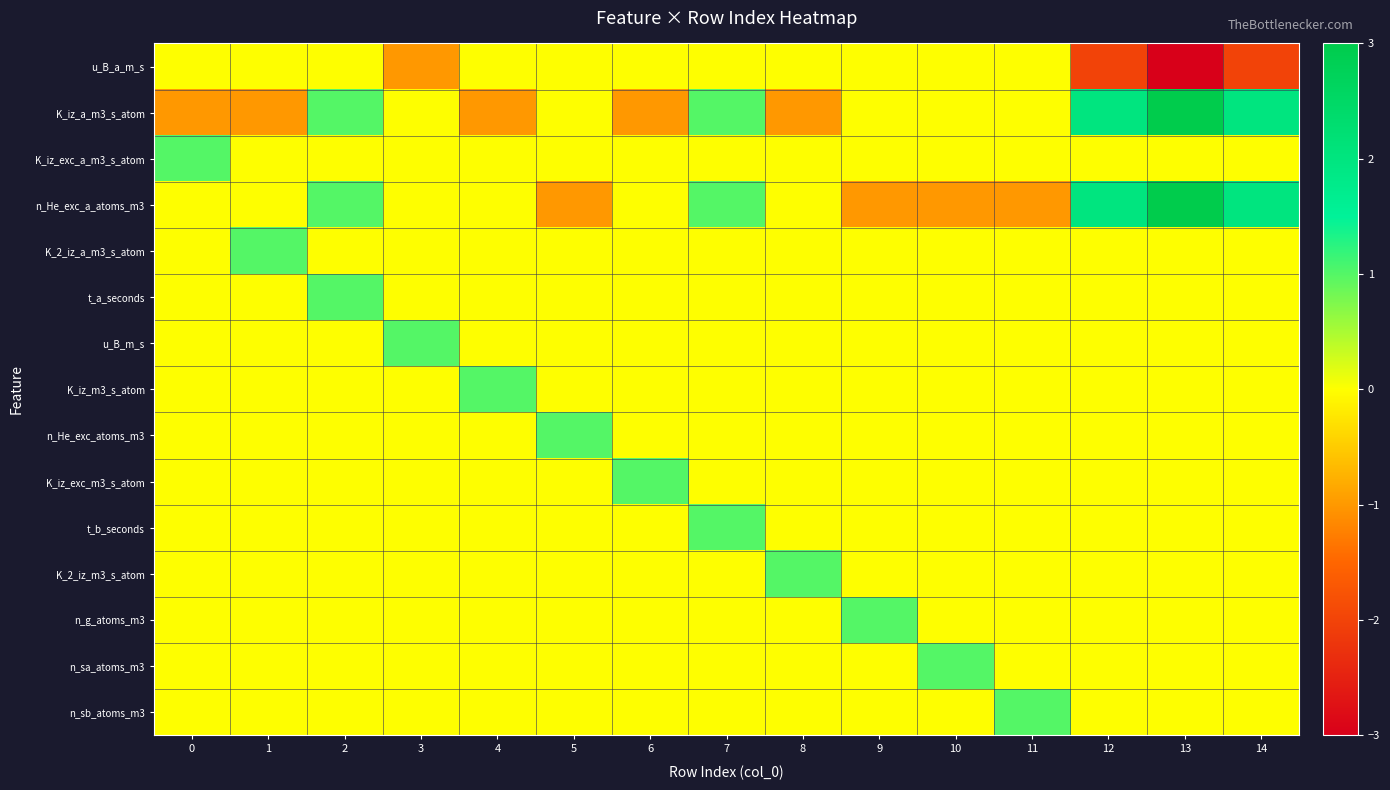

At how many categories does at least one series exceed -2?

15